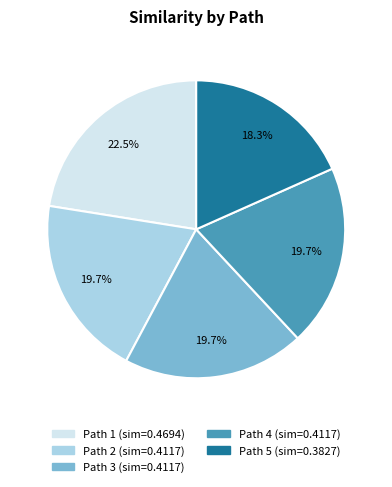

Is there a majority slice in this chart?

No